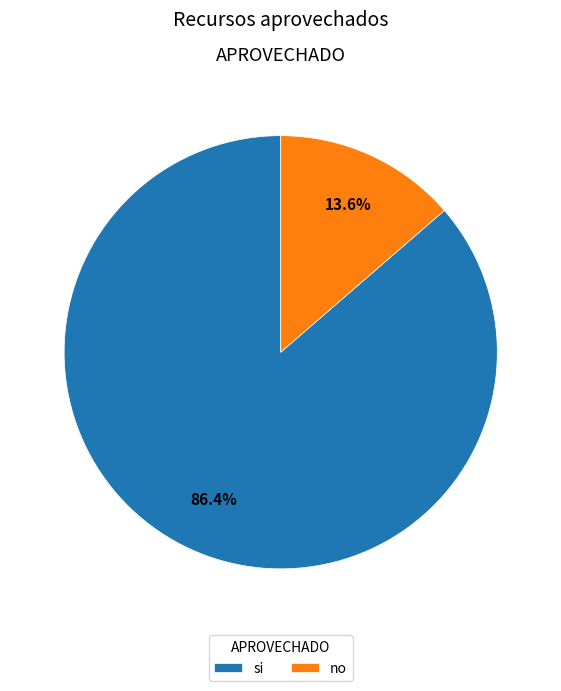

What is the majority slice?

si